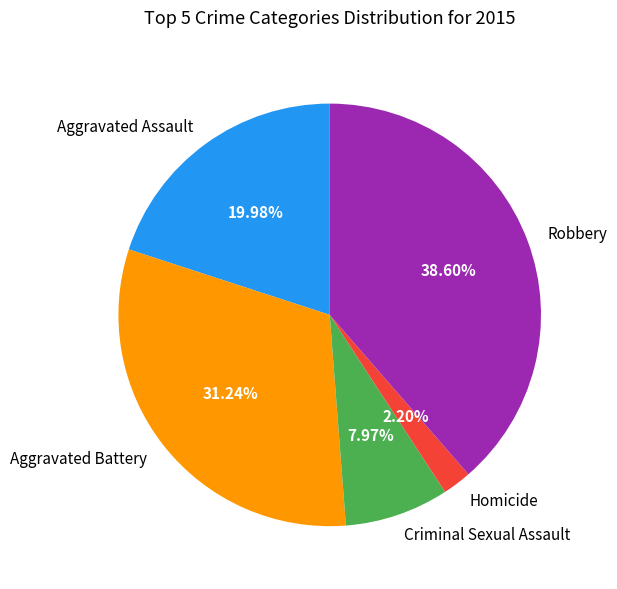

True or false: Aggravated Assault accounts for 27% of the total.

False